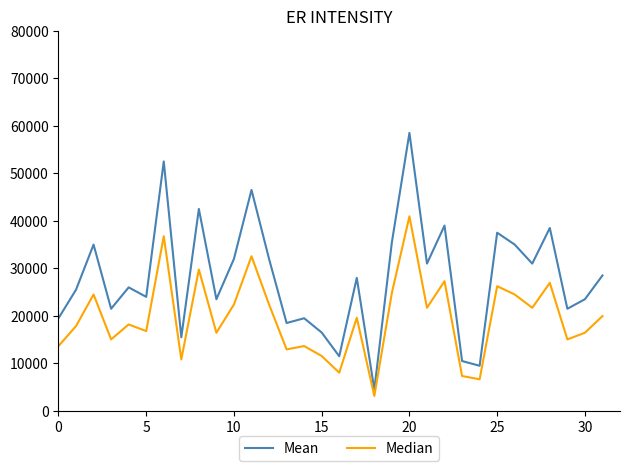

Rank the series by their average value, from lowest to highest.

Median, Mean